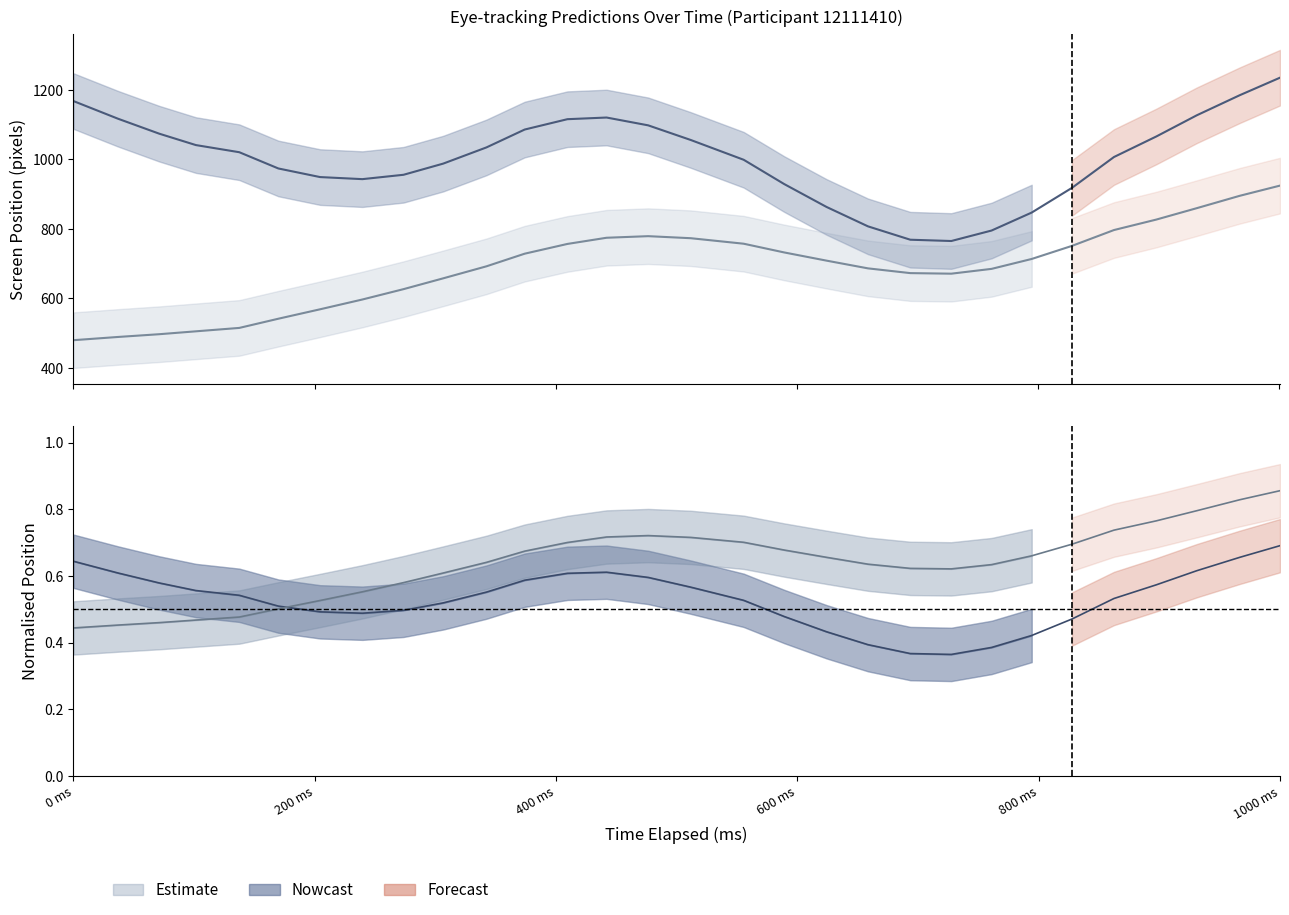

How many values in the x_pred series exceed 1020?

15